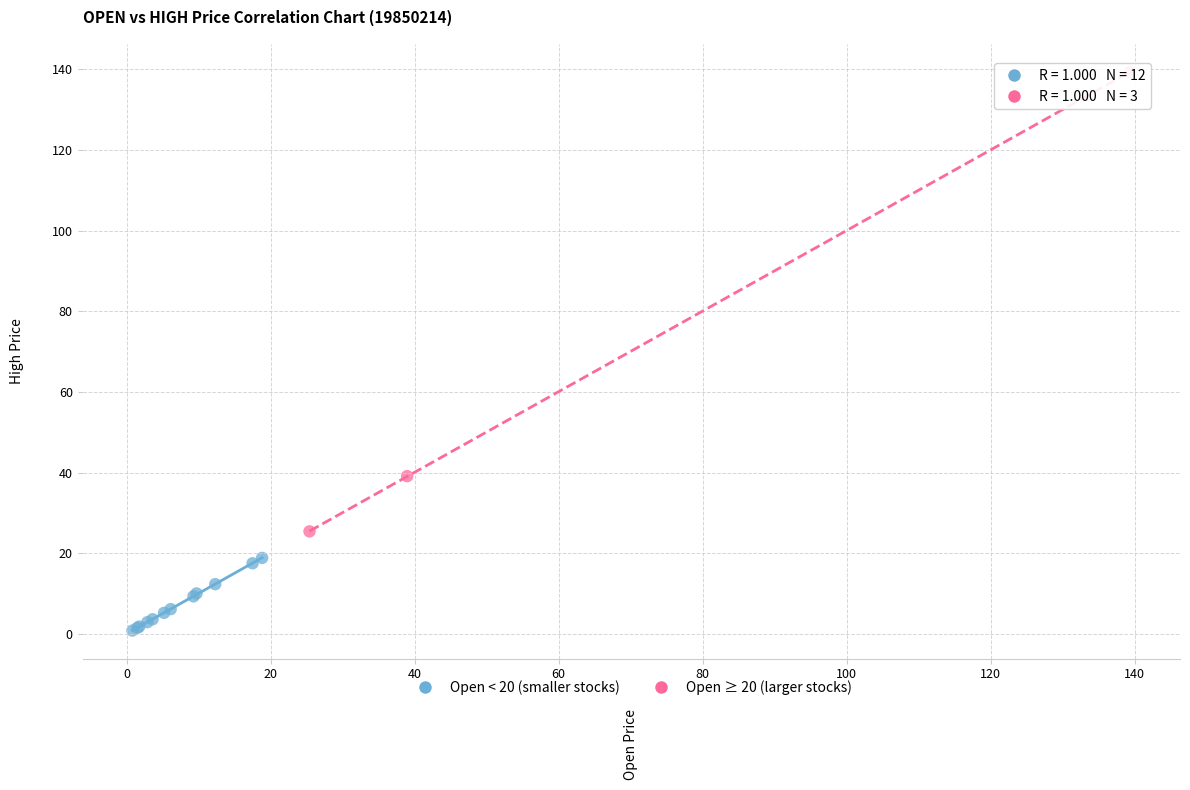

Which series has the widest spread of Y values?

Open ≥ 20 (larger stocks)